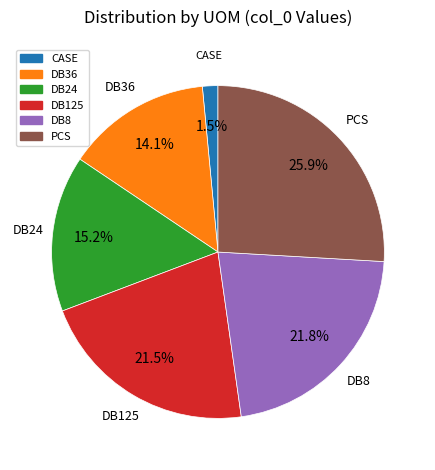

What is the smallest slice in the pie chart?

CASE